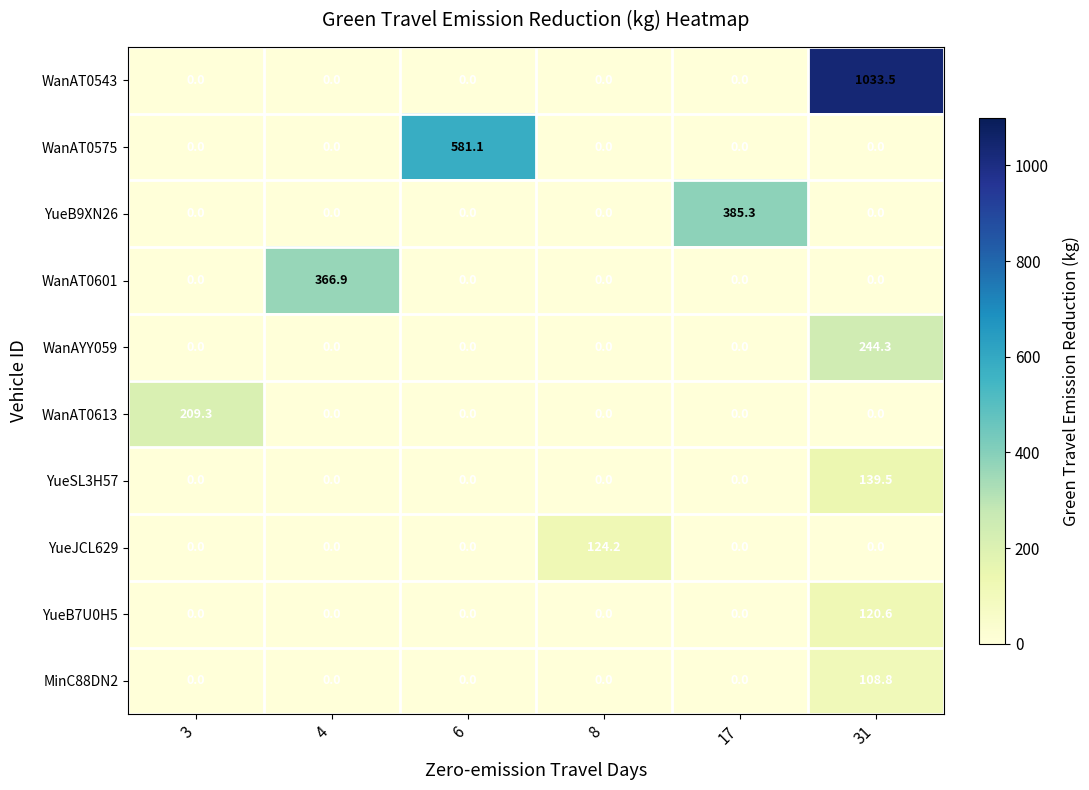

Which series has the largest range (max minus min)?

row_0